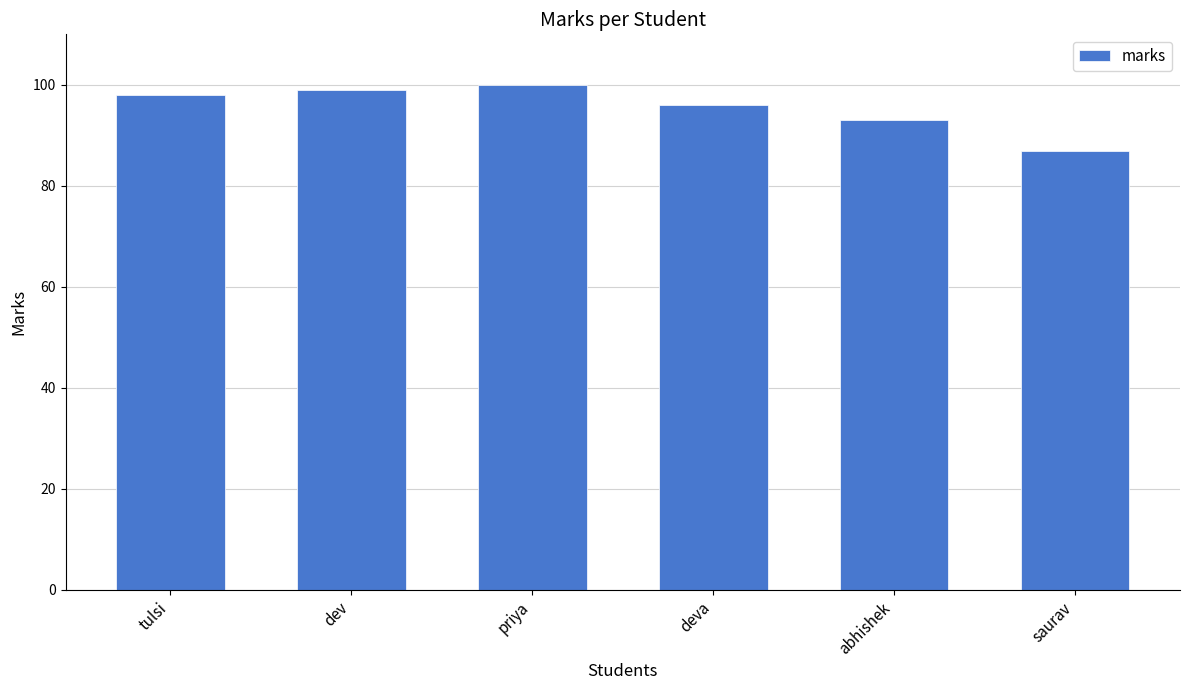

How many bars are there in total?

6